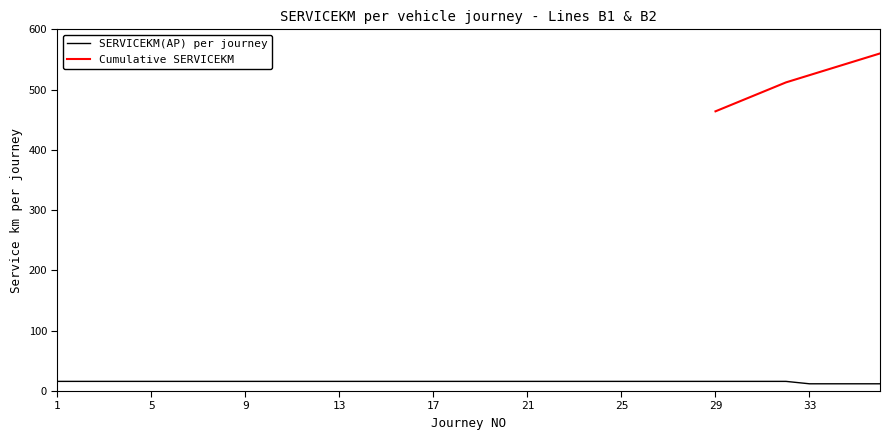

Is this an area chart (filled region under the line)?

No